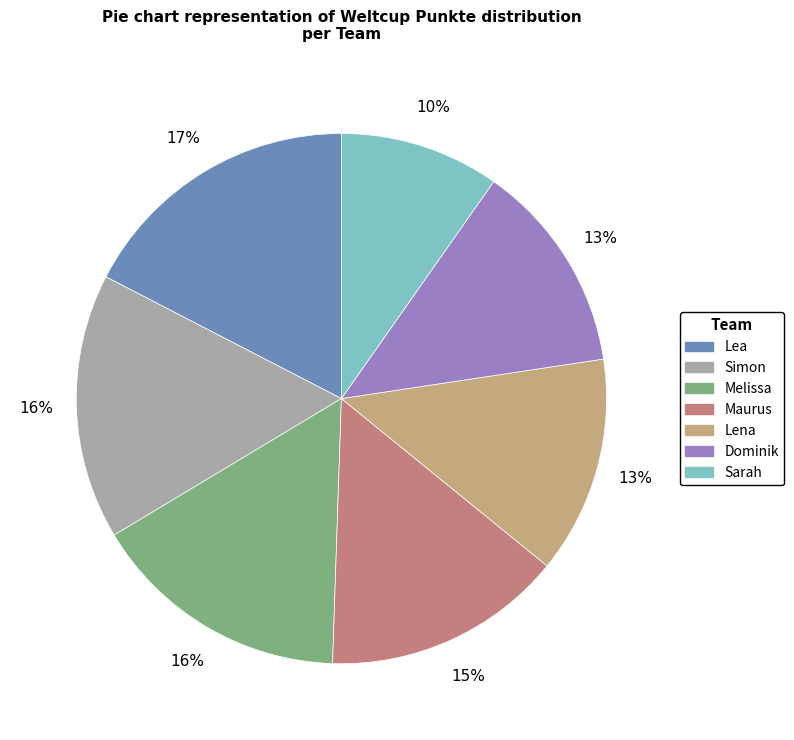

Does Lena account for over 50% of the chart?

No